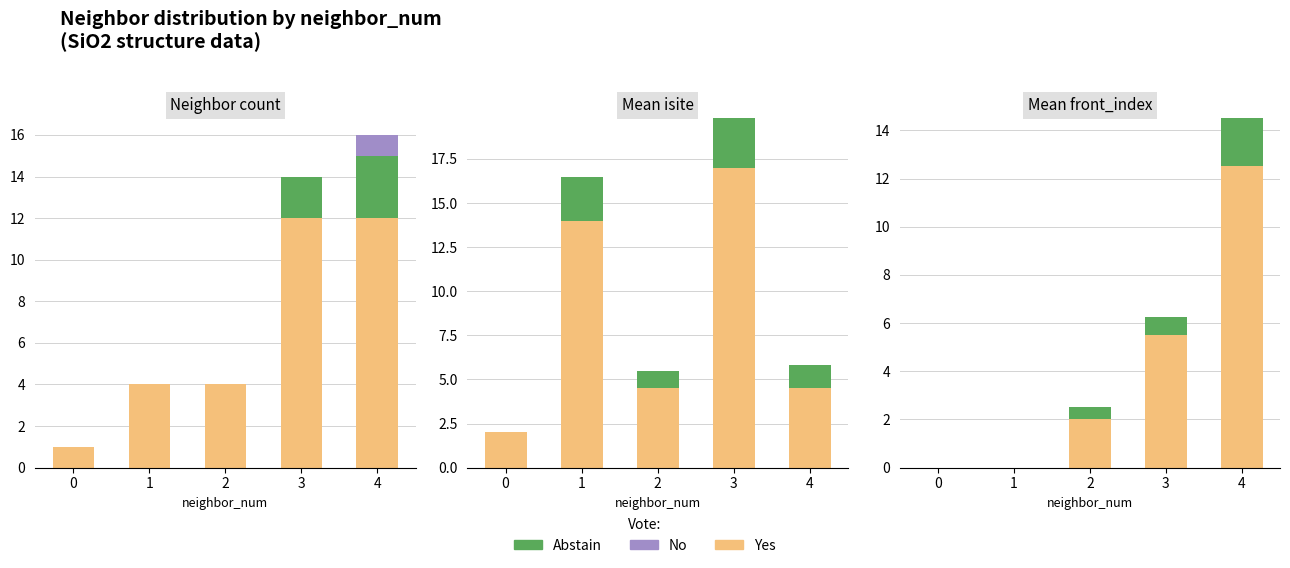

Which series changed the most between 1 and 2?

Yes